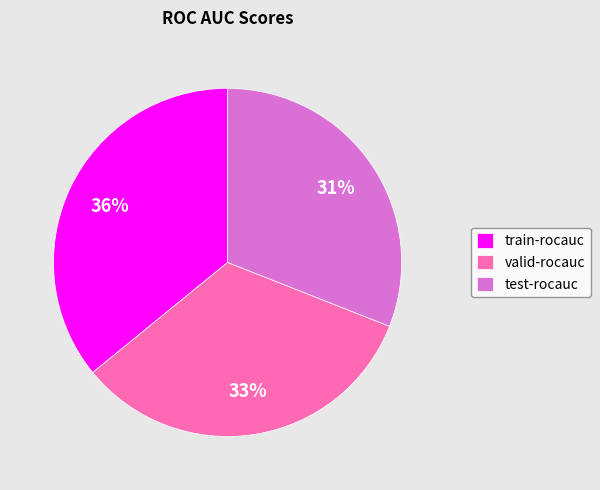

Rank the categories by value from lowest to highest.

test-rocauc, valid-rocauc, train-rocauc